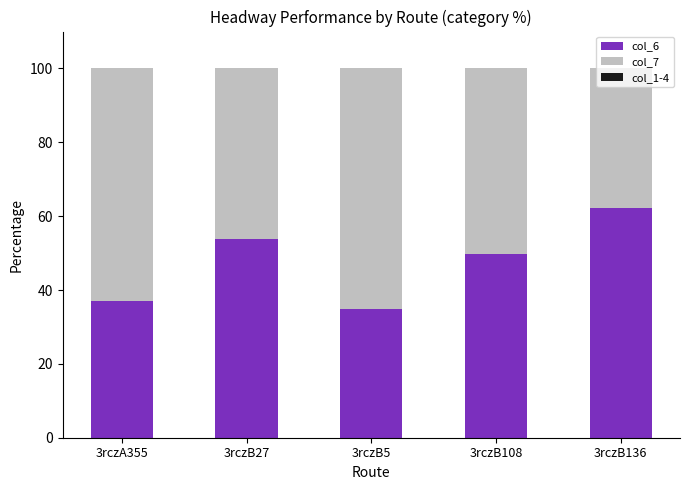

What is the total value across all series at 3rczB5?

100.0